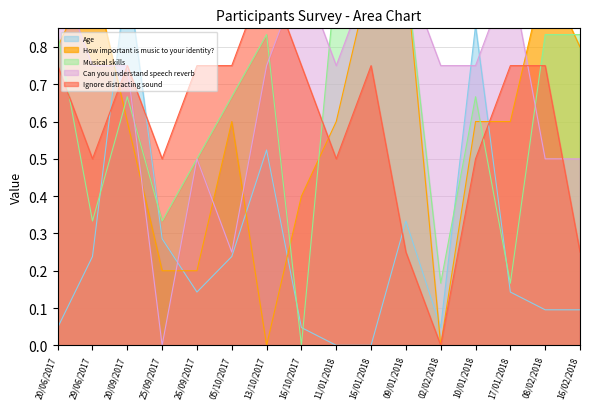

At which category is the sum across all series the highest?

20/09/2017